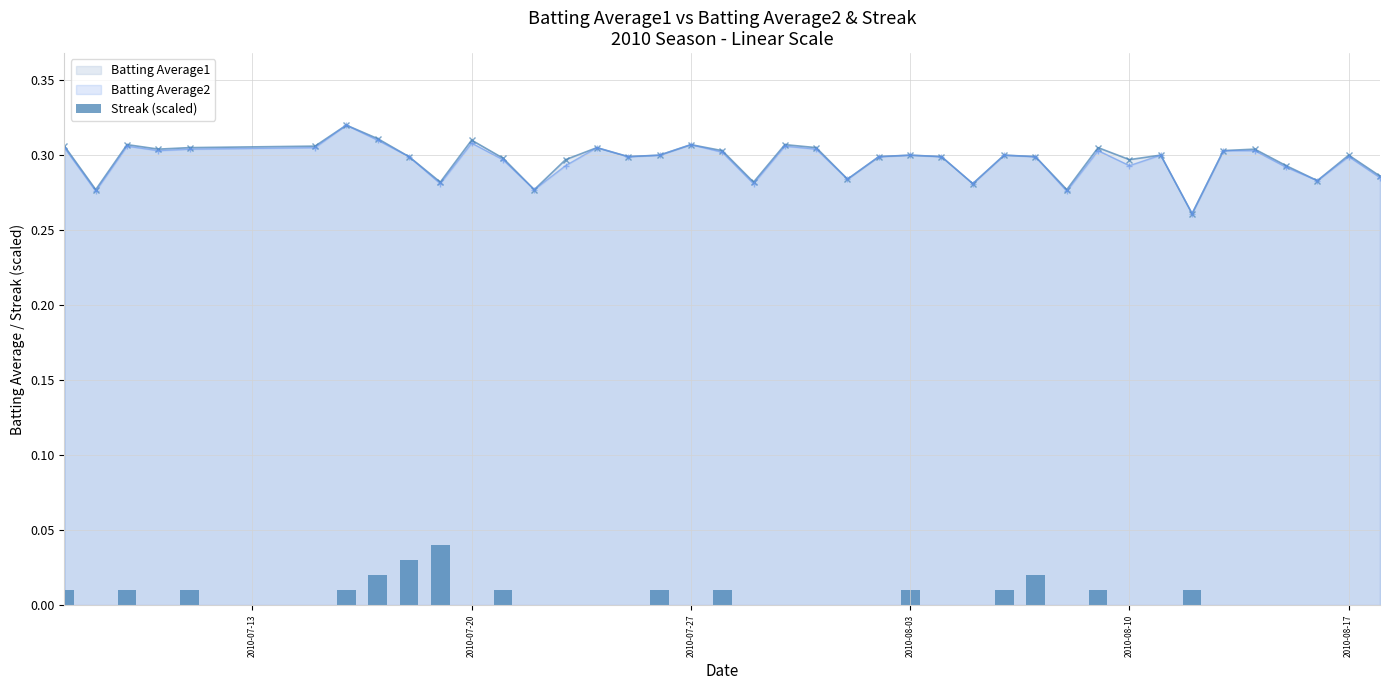

True or false: Batting Average1 has more than 1 points higher than both neighbors.

True